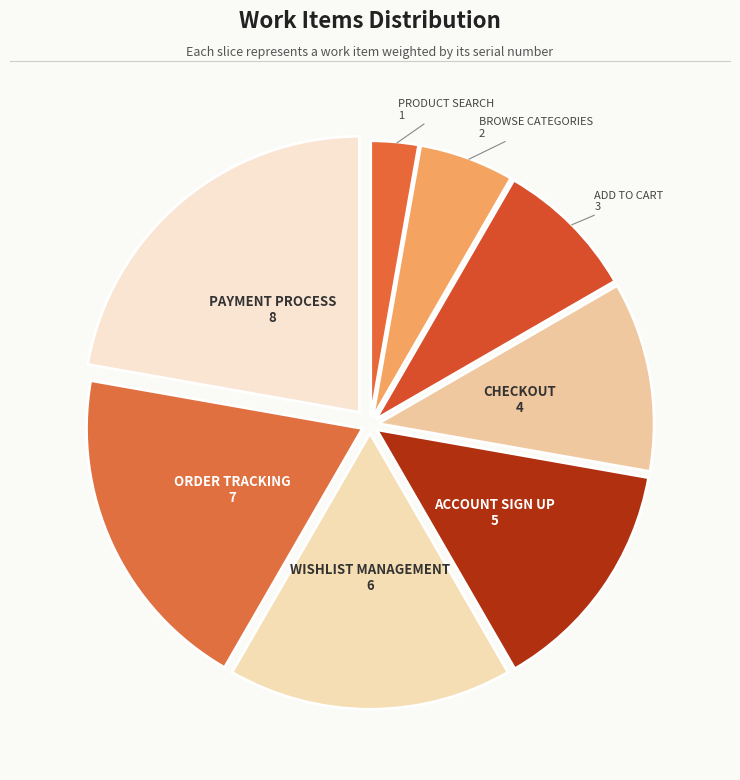

Which category has the smallest portion of the pie?

PRODUCT SEARCH